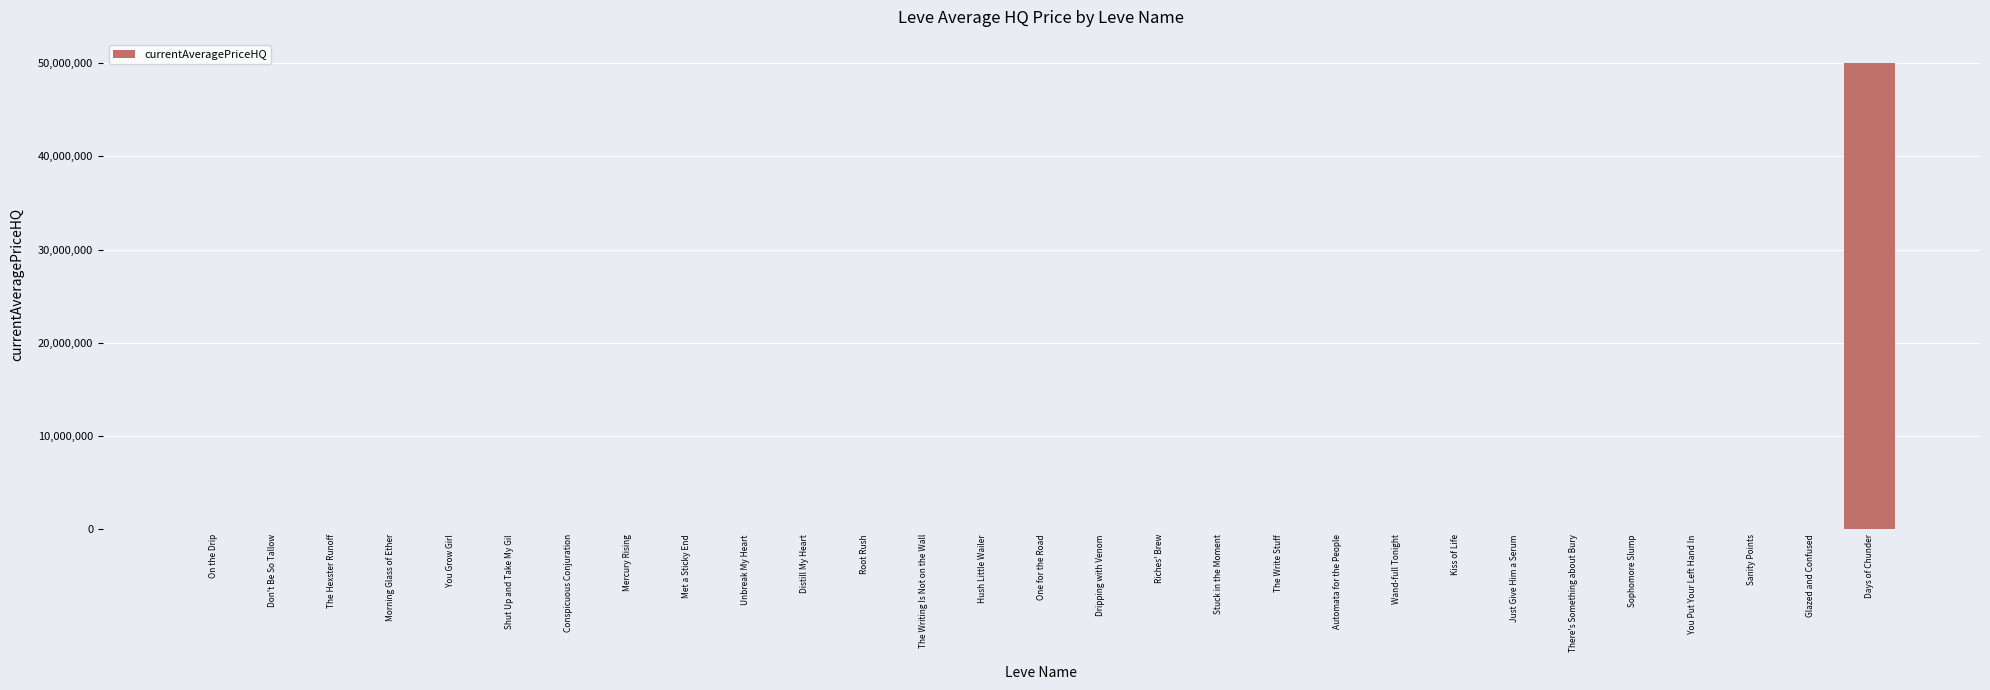

Which label corresponds to the largest value in the chart?

Days of Chunder